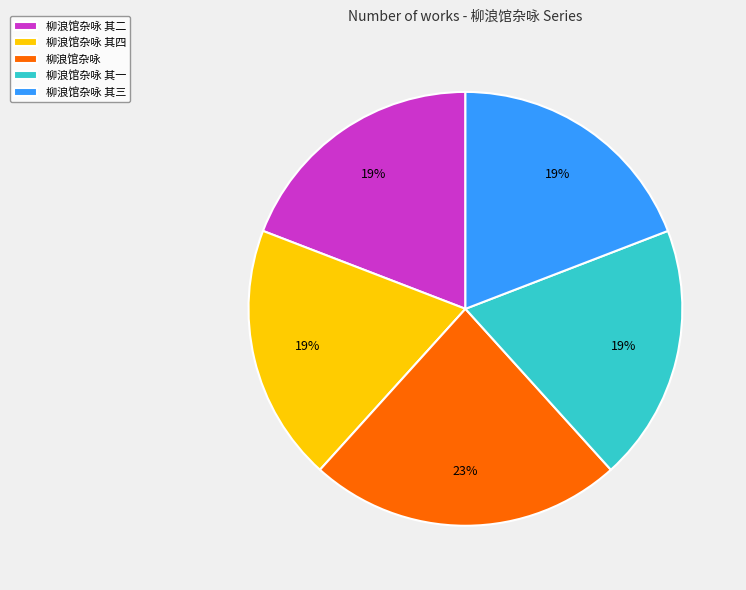

True or false: 柳浪馆杂咏 其一 accounts for 26% of the total.

False